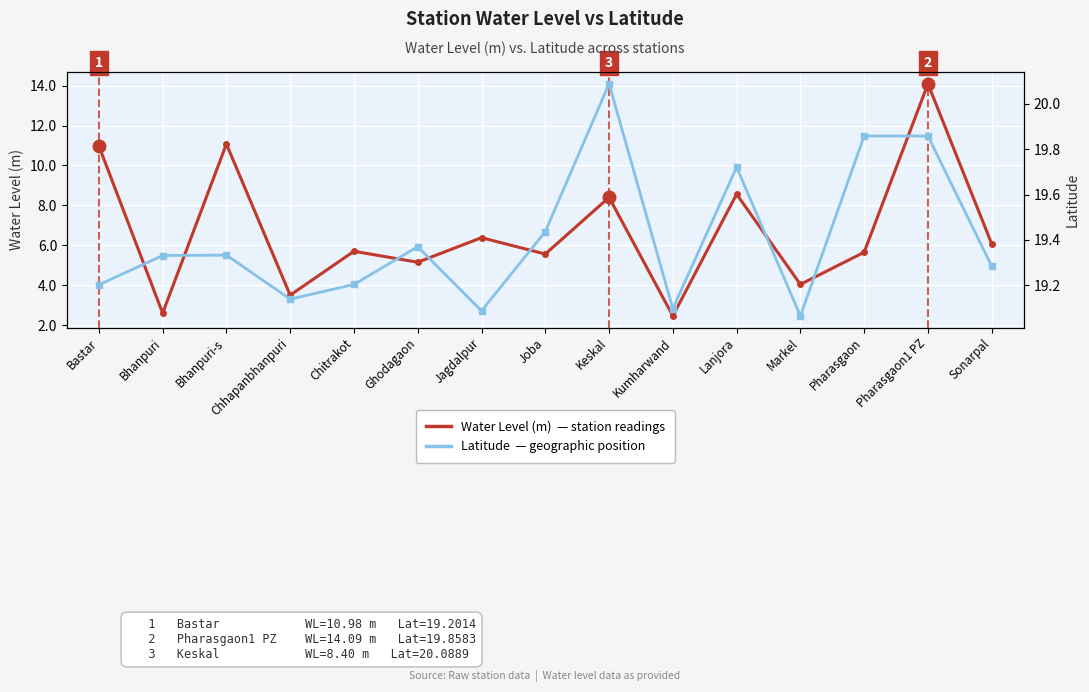

How many categories are shown in the chart?

15